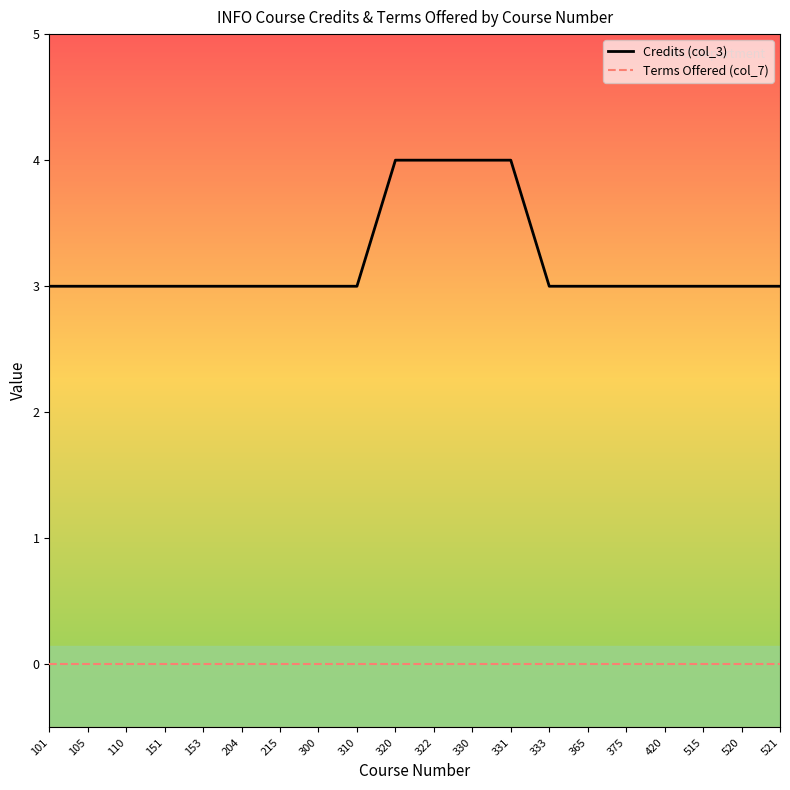

What are all the series names shown in the legend?

Credits (col_3), Terms Offered (col_7)